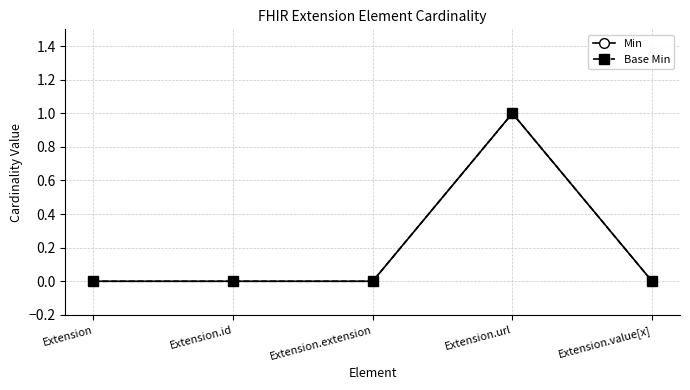

Which category has the highest value in the Base Min series?

Extension.url